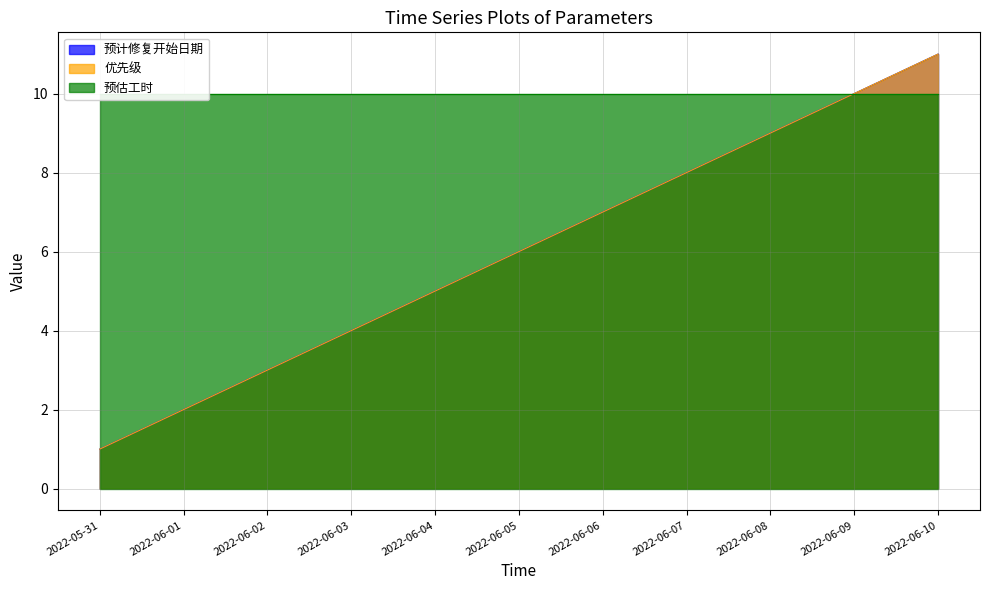

What is the sum of the 优先级 values at 2022-06-03 and 2022-06-04?

9